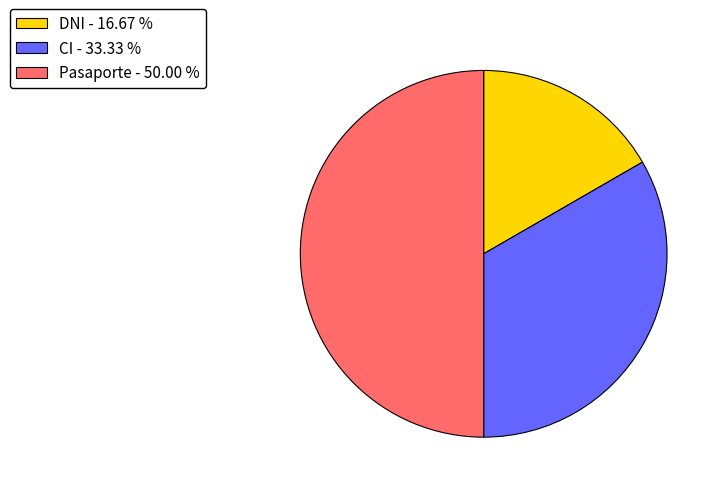

Approximately how many times larger is the value at Pasaporte compared to DNI?

3.0